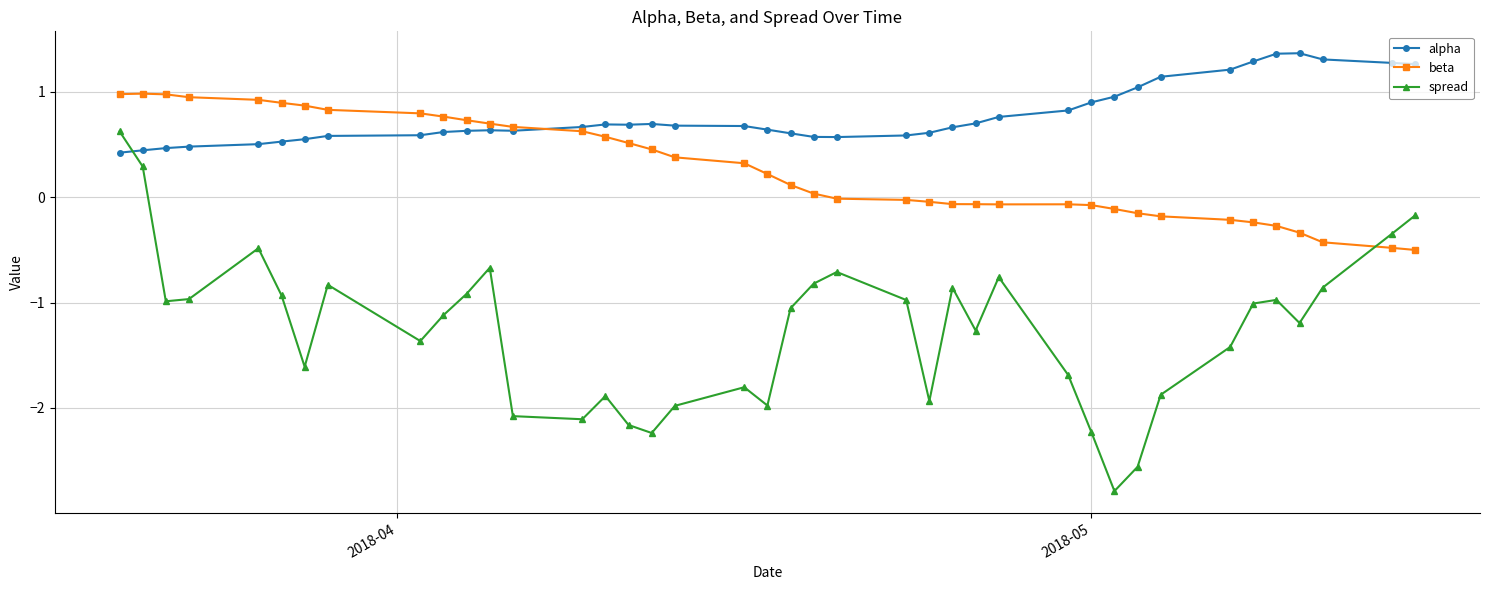

What is the value of the alpha point at the 33rd from the left?

1.1